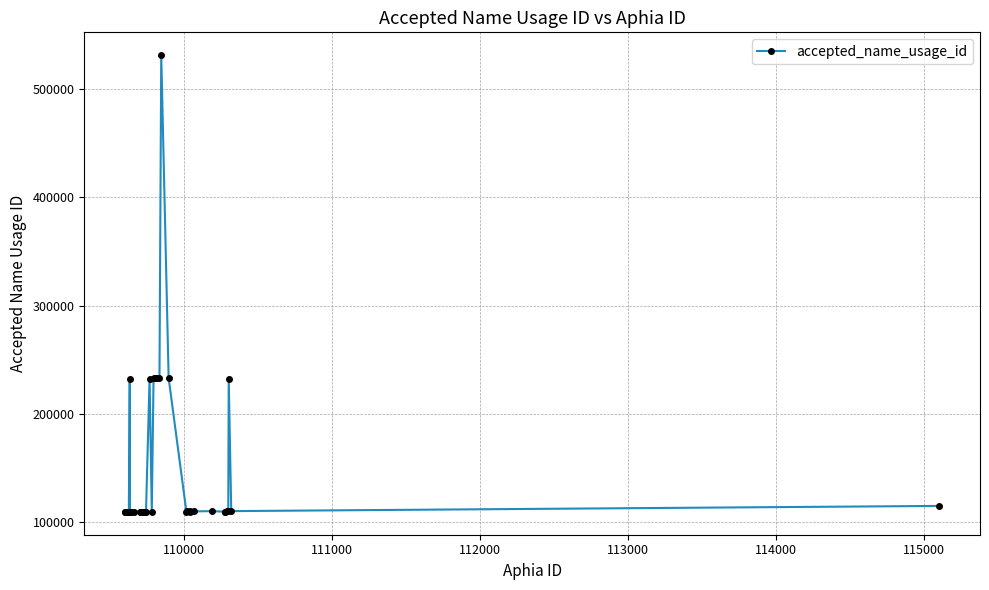

What is the difference between the second highest and second lowest values?

123463